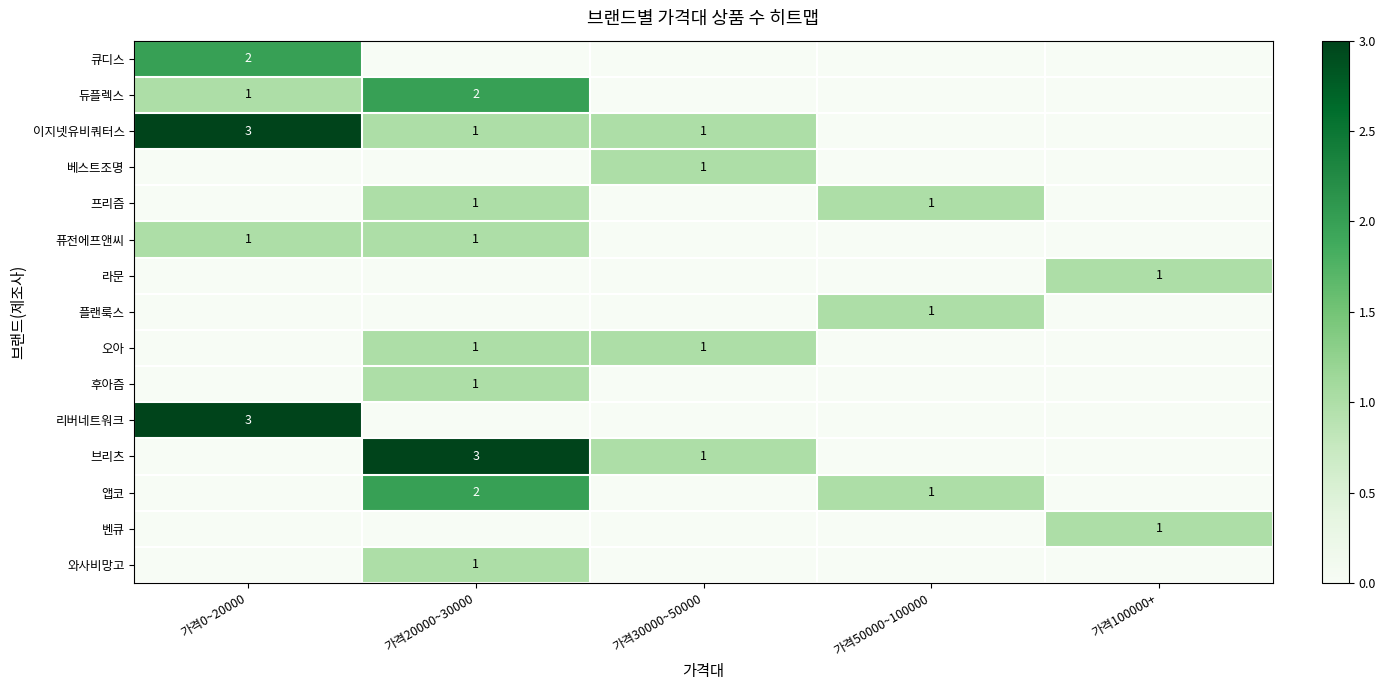

True or false: 라문 has a value of 0 at 가격0~20000.

False